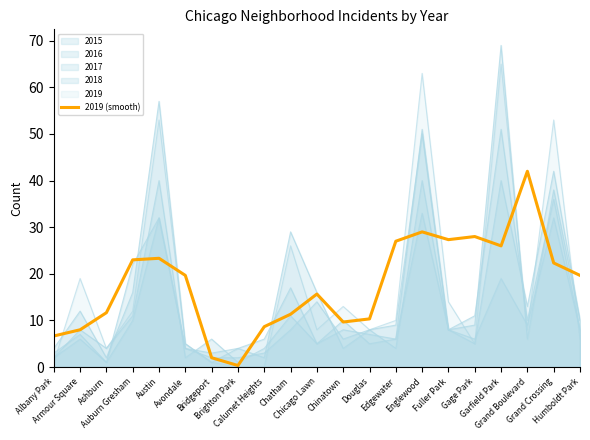

What is the change in value from Bridgeport to Chicago Lawn?

+13.7